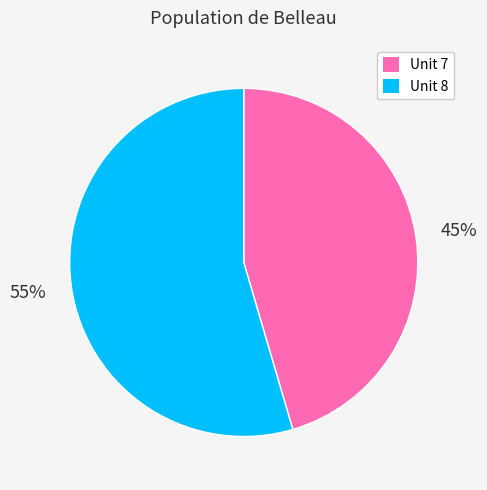

What percentage is the Unit 7 slice, to the nearest percent?

45%